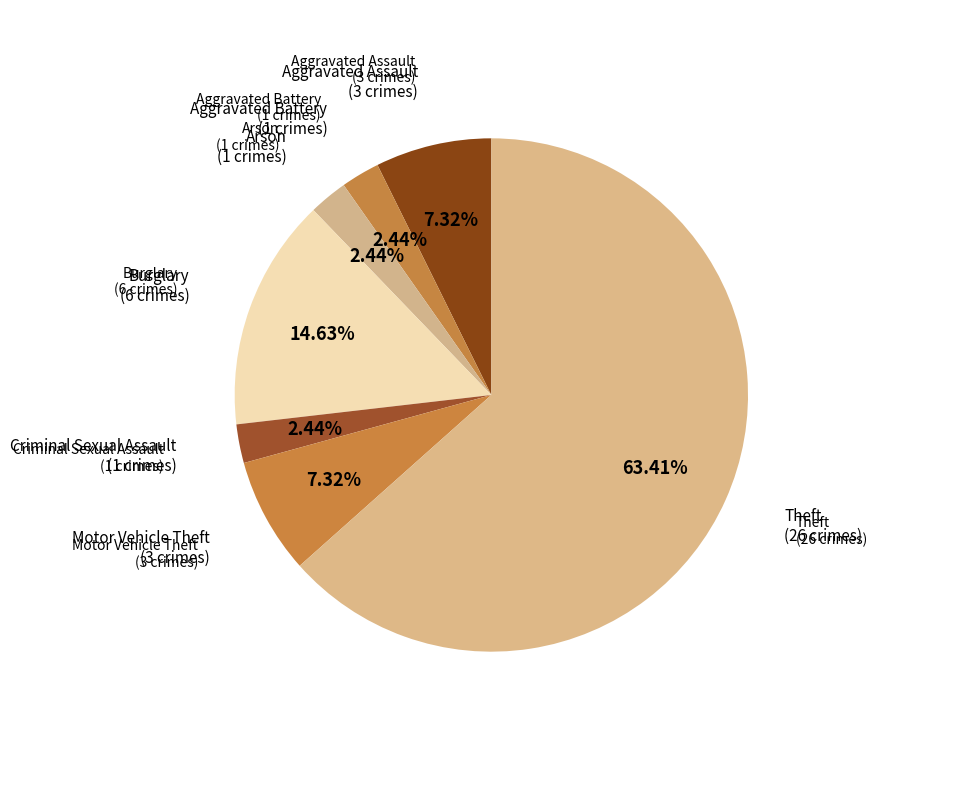

Is it true that Motor Vehicle Theft is 7% of the pie?

True